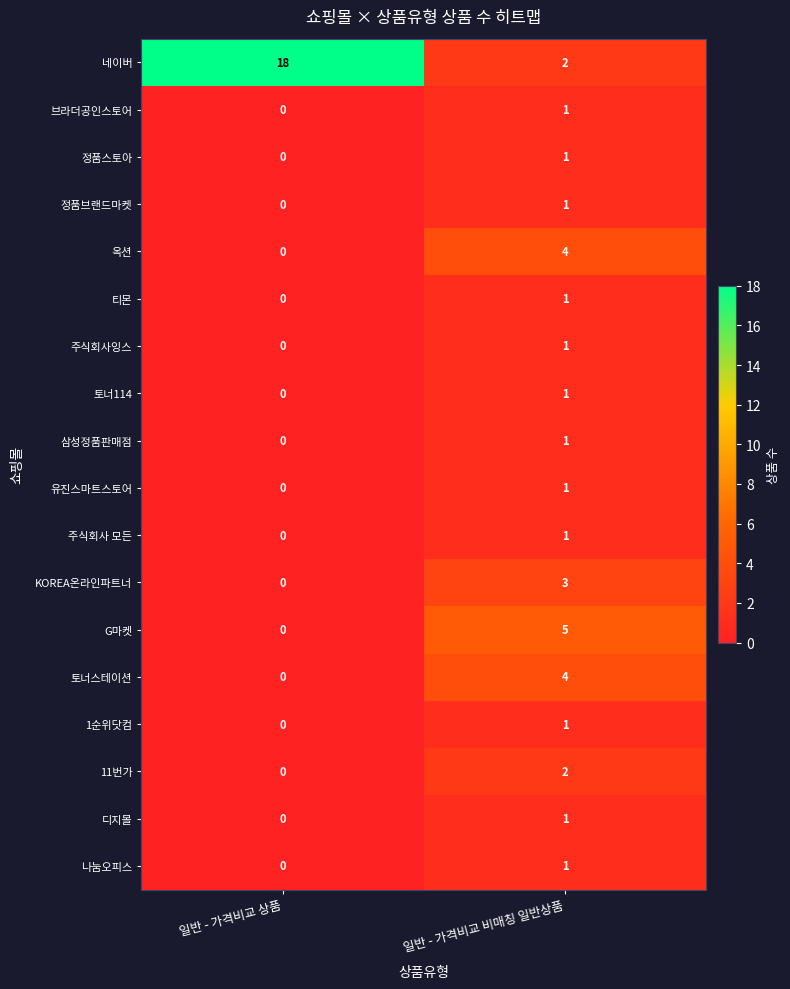

At which label is 주식회사 모든 closest to 0?

일반 - 가격비교 상품